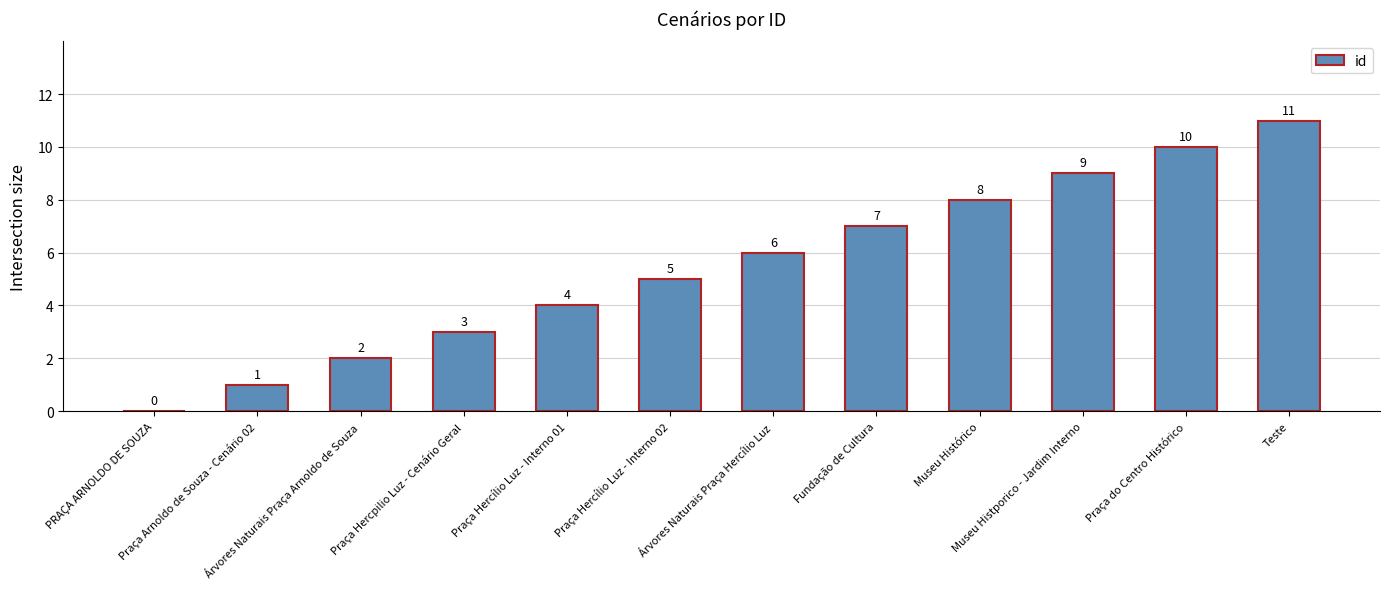

The chart shows a value of 10 at Praça do Centro Histórico. True or false?

True